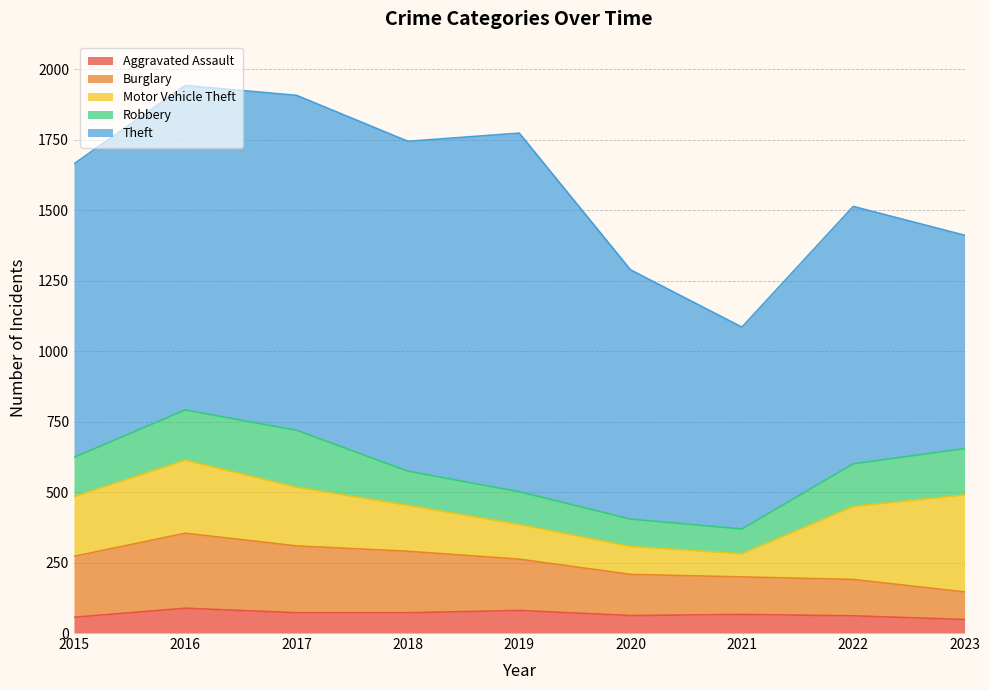

True or false: Robbery and Motor Vehicle Theft intersect in this chart.

True